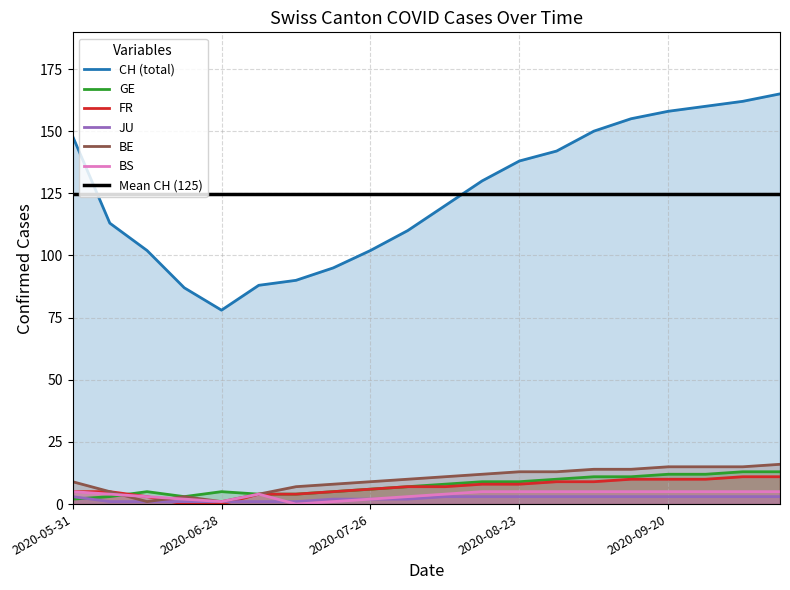

True or false: CH (total) and GE cross at least once.

False